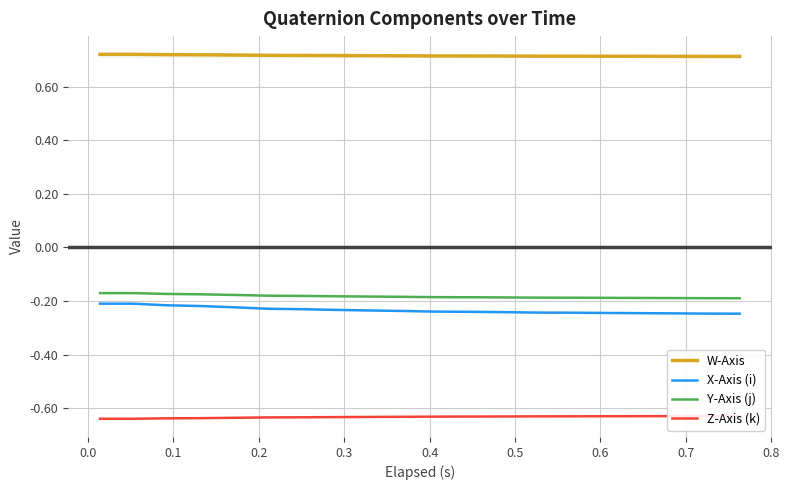

How many lines are shown in the chart?

4